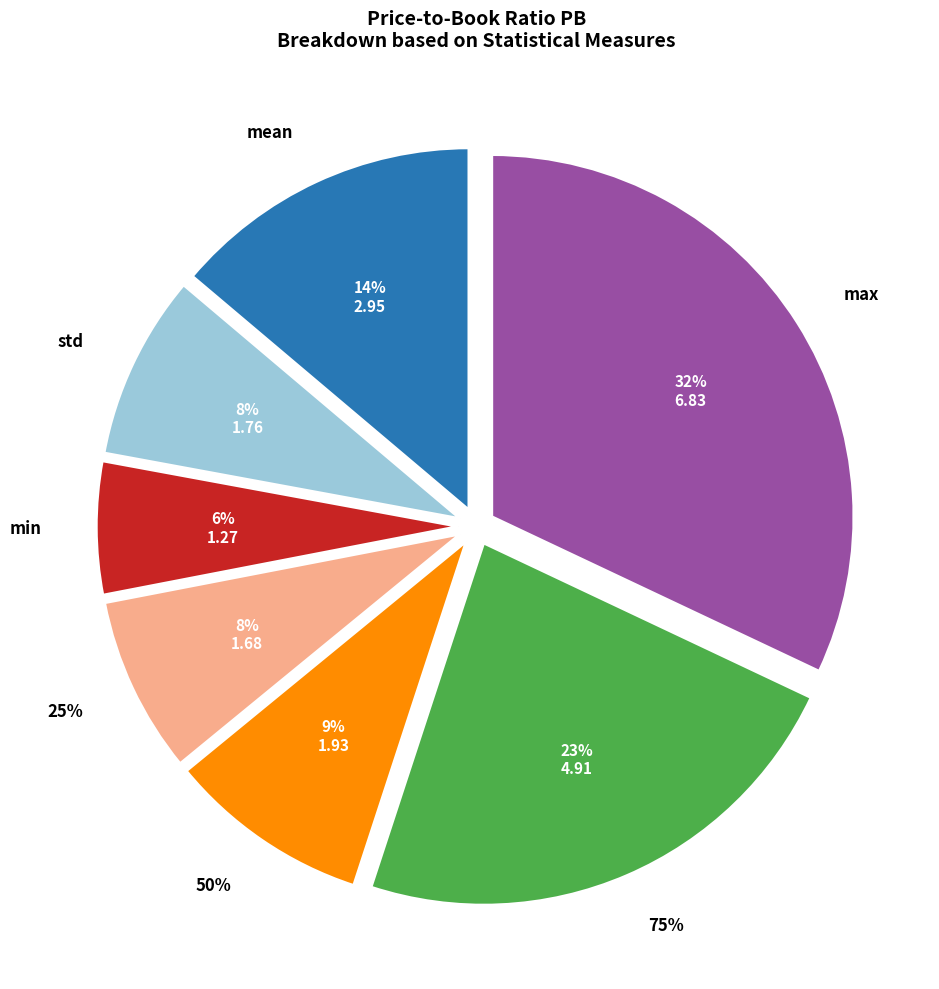

What is the ratio of the value at 25% to the value at std?

1.0